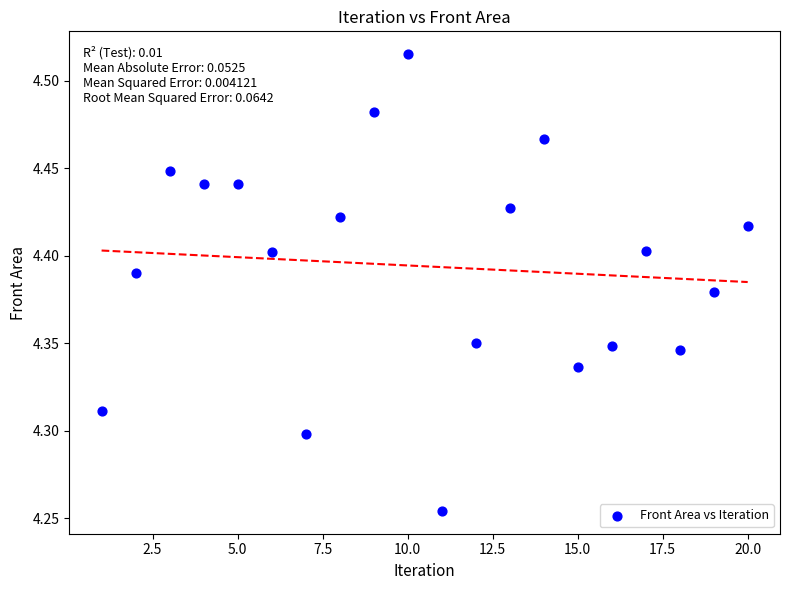

What is the range of X values (max minus min)?

19.0